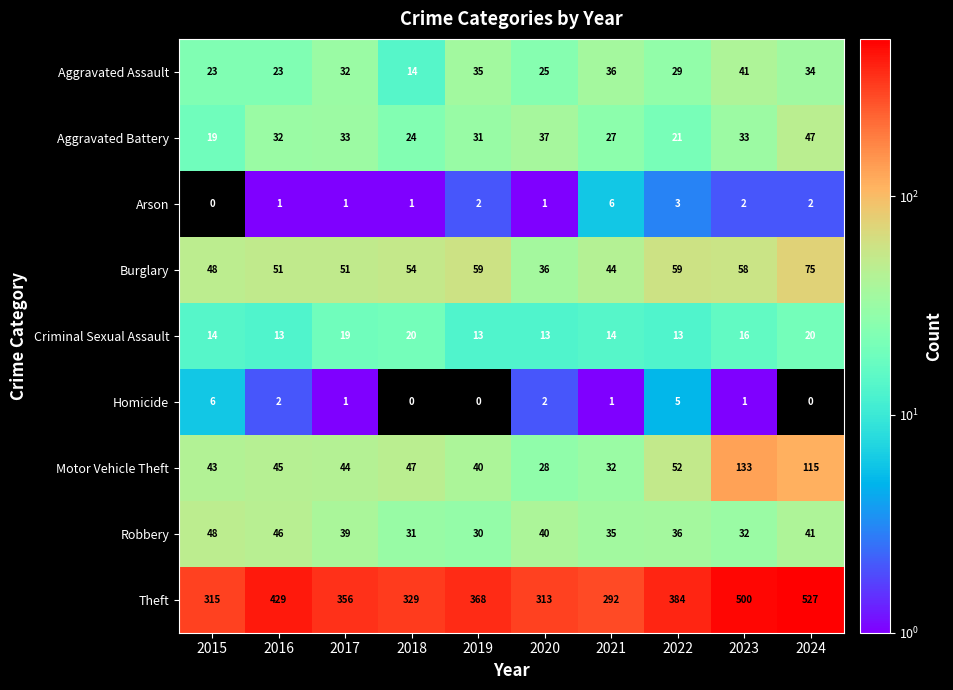

Read the Theft value at 2022.

384